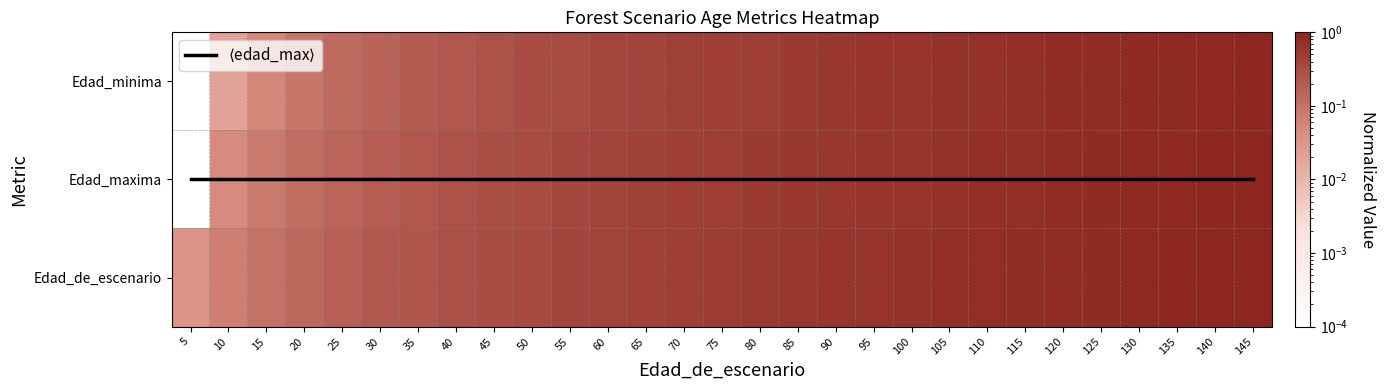

The Edad_maxima series shows 0.0 at 5. True or false?

True